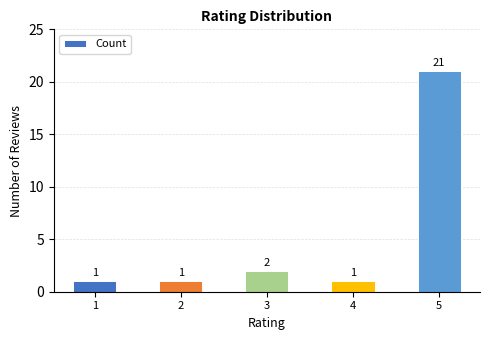

Are the bars grouped side by side (vs. stacked)?

No